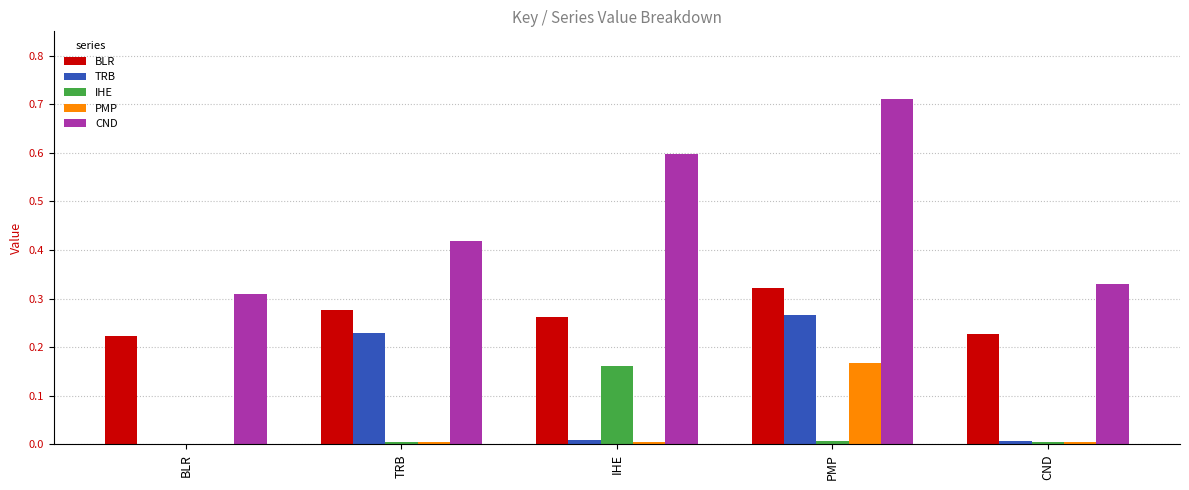

What is the total value across all series at IHE?

1.0